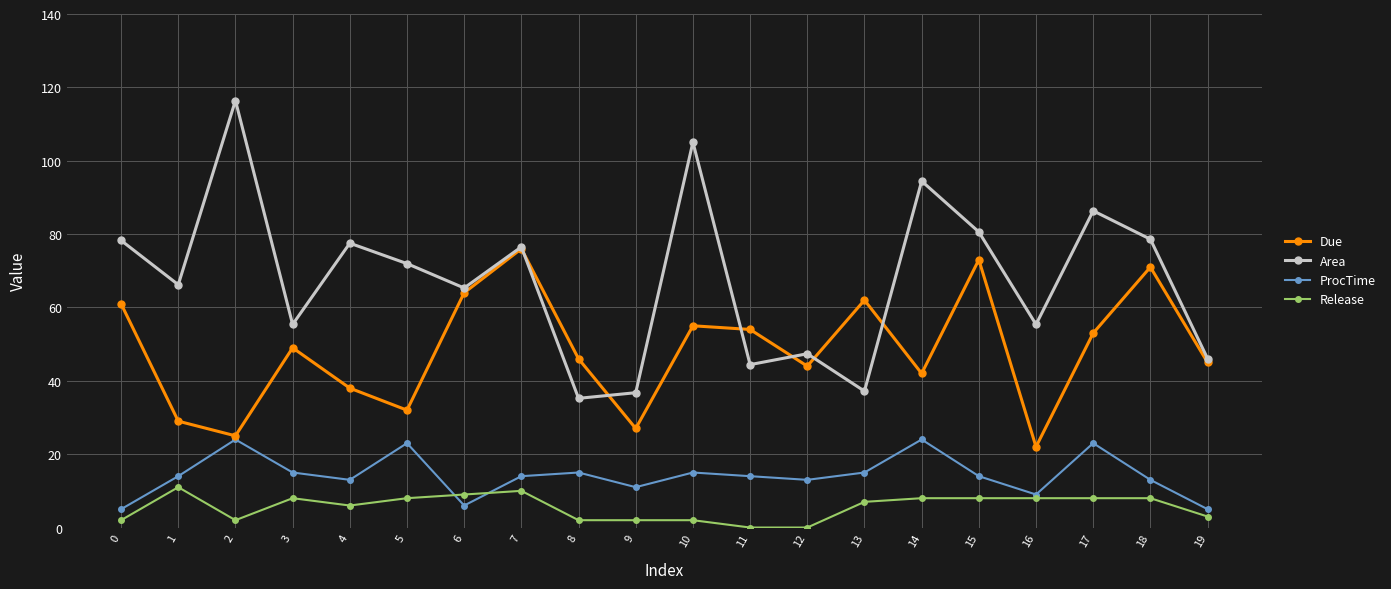

What is the value of the Due point at the 16th from the left?

73.0